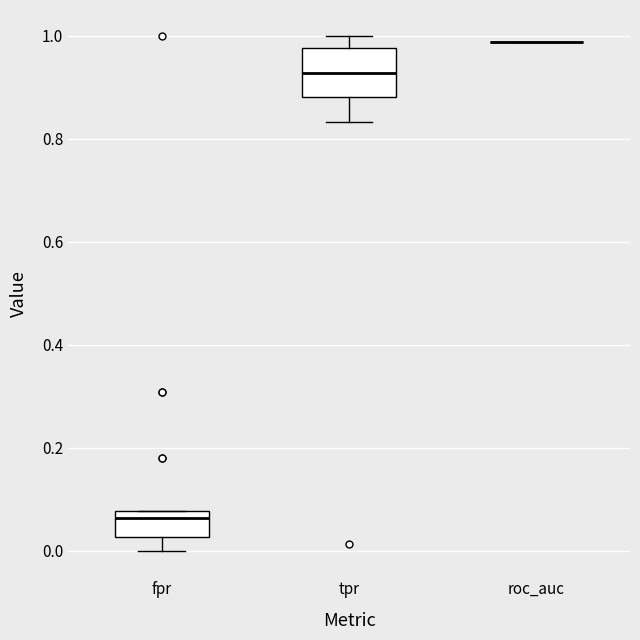

Comparing the boxes themselves (not the whiskers), which one is the tallest?

tpr